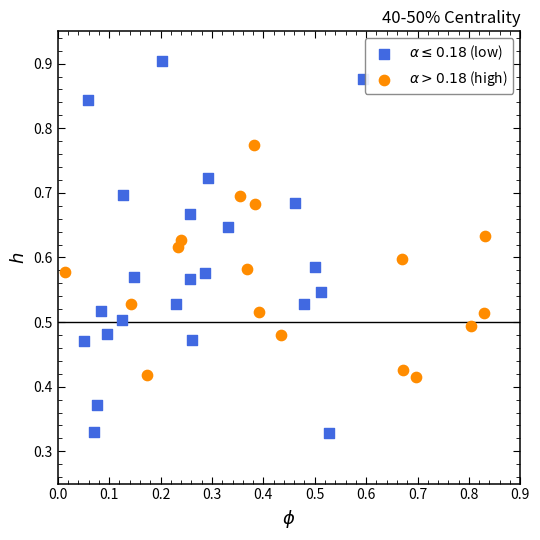

Which series reaches the minimum Y coordinate?

$\alpha \leq 0.18$ (low)